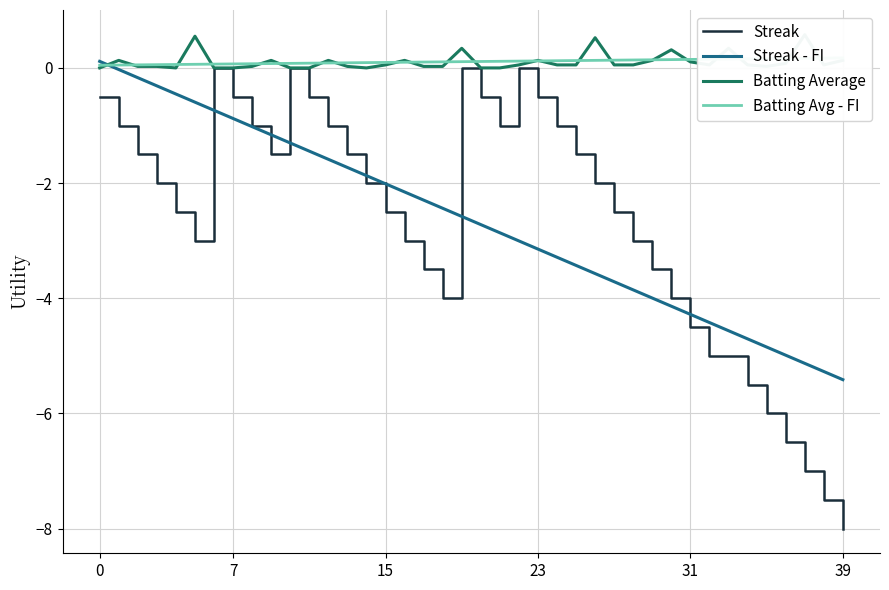

The Batting Avg - FI series shows 0.1 at 23. True or false?

True